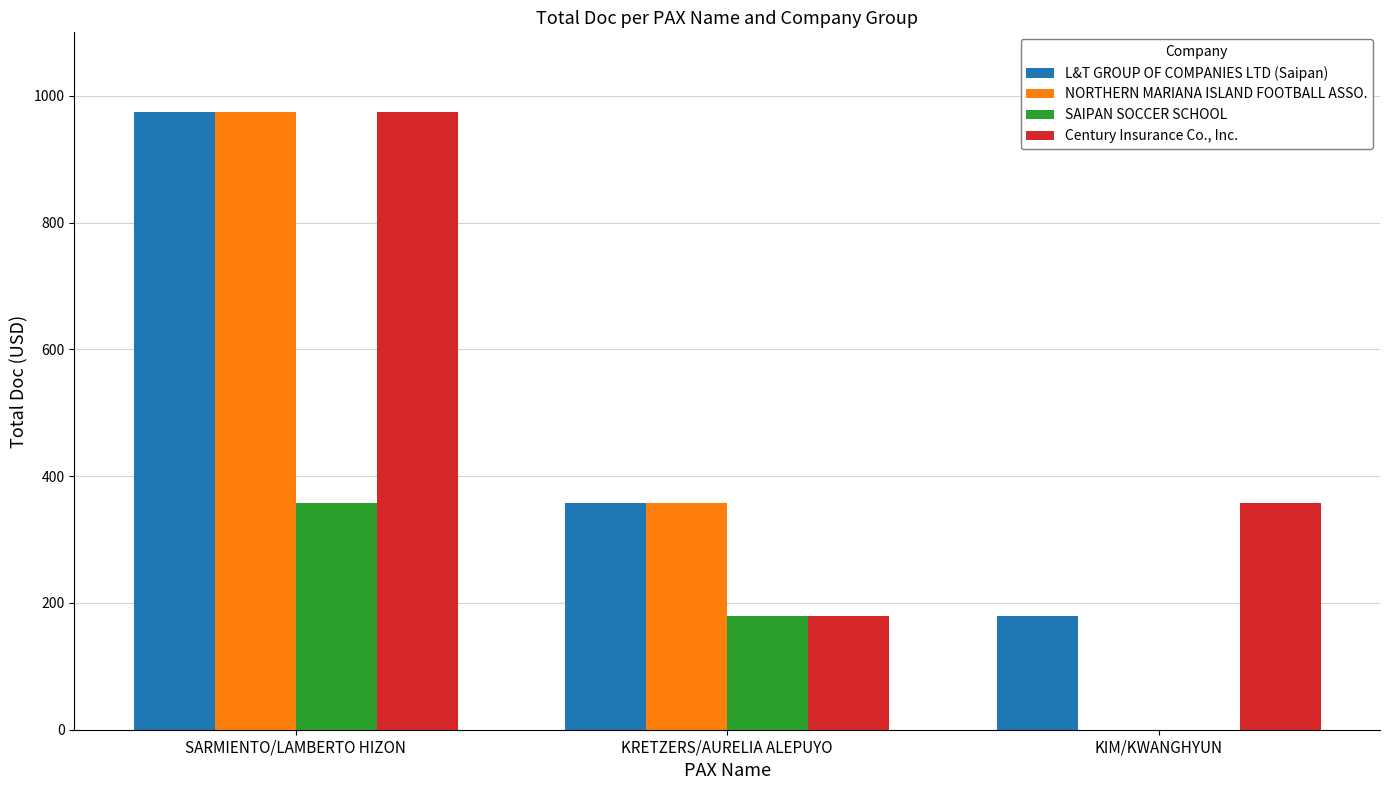

At which category is the sum across all series the highest?

SARMIENTO/LAMBERTO HIZON